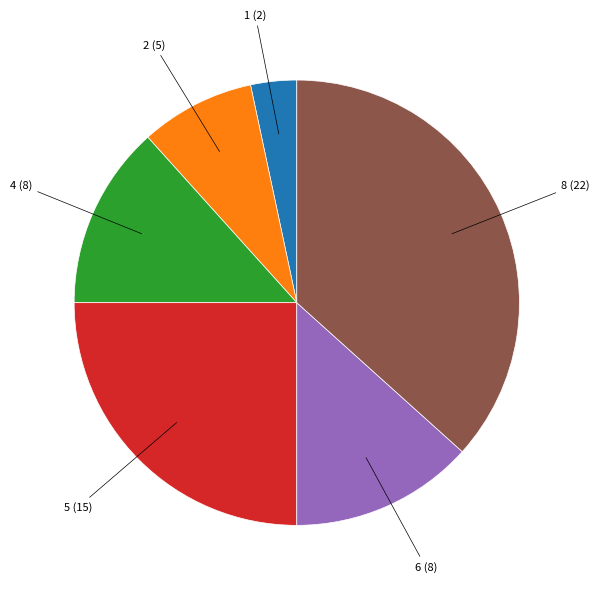

Is there a majority slice in this chart?

No